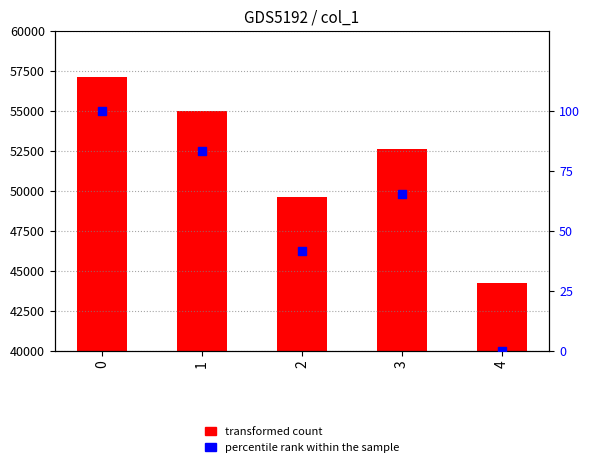

Which series reaches the maximum Y coordinate?

transformed count